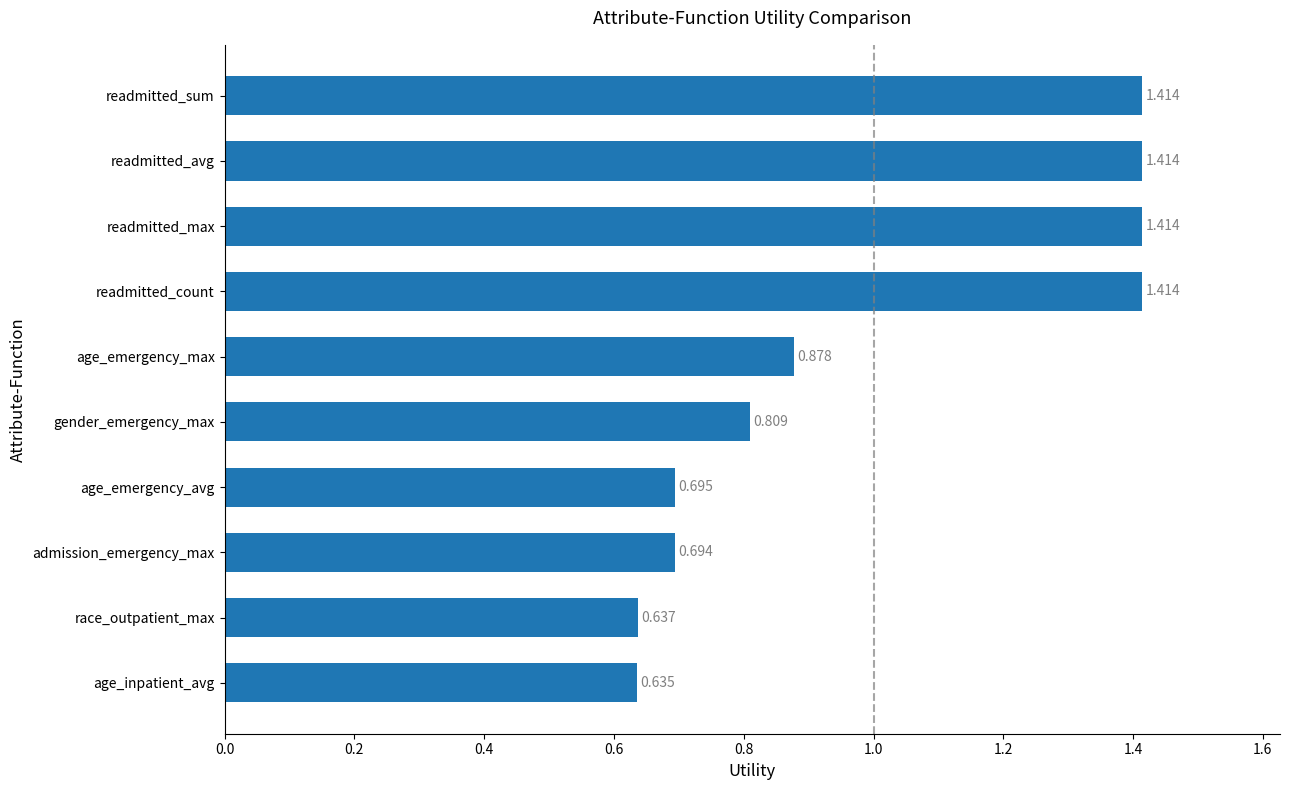

What is the label of the 9th bar from the top?

race_outpatient_max